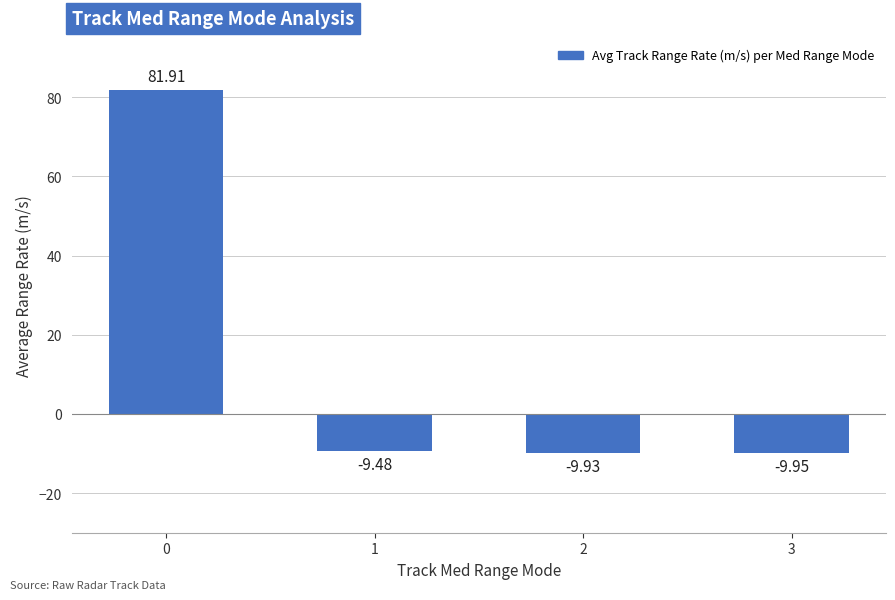

What is the sum of the values at 1 and 0?

72.4